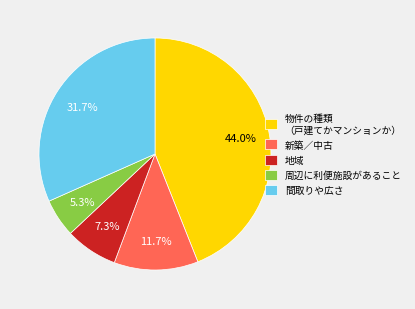

Which slice is the smallest?

周辺に利便施設があること